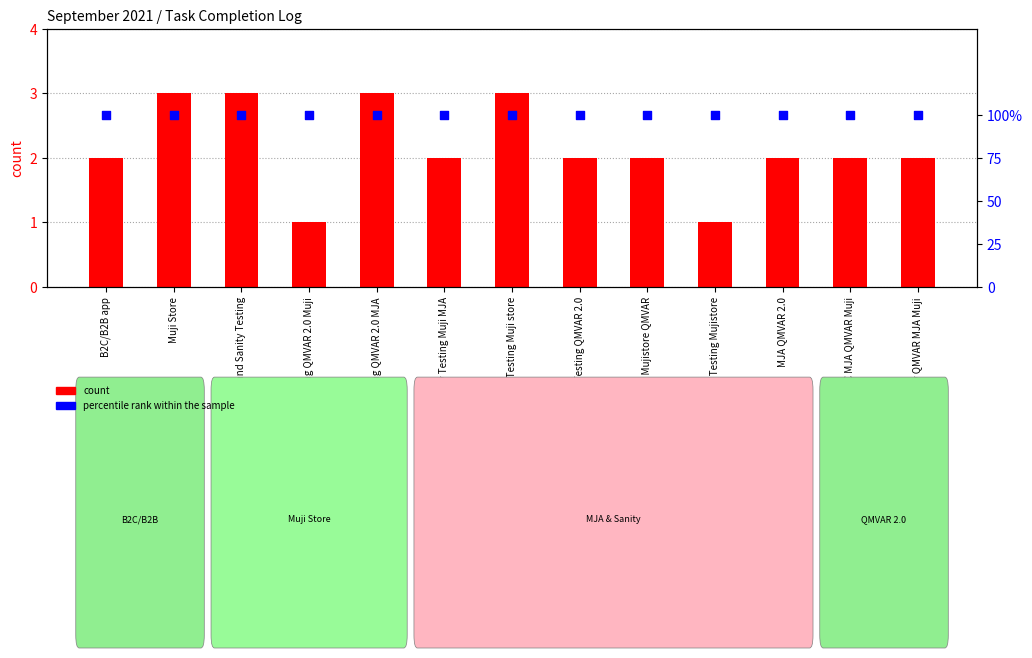

At how many categories does at least one series exceed 45?

13